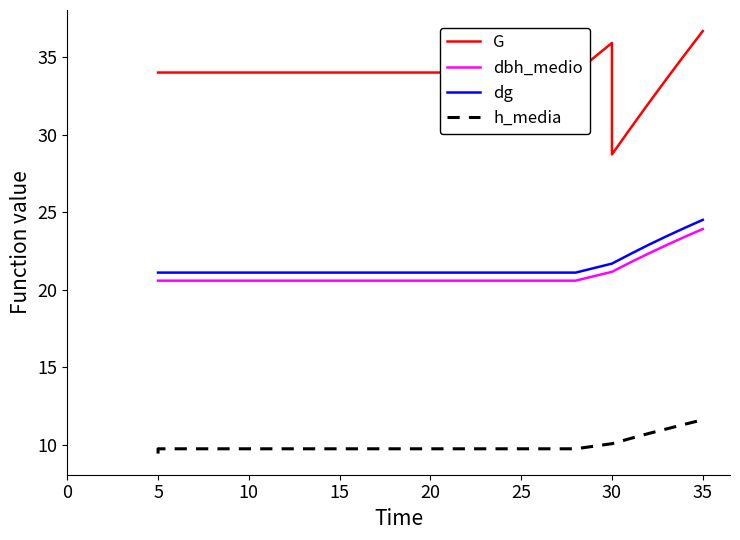

True or false: dbh_medio and dg intersect in this chart.

False